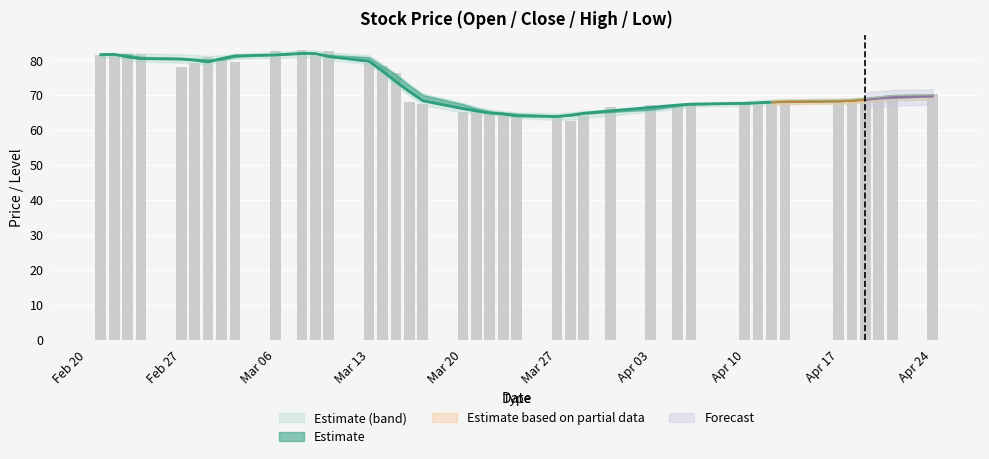

What is the maximum value shown in the chart?

83.0